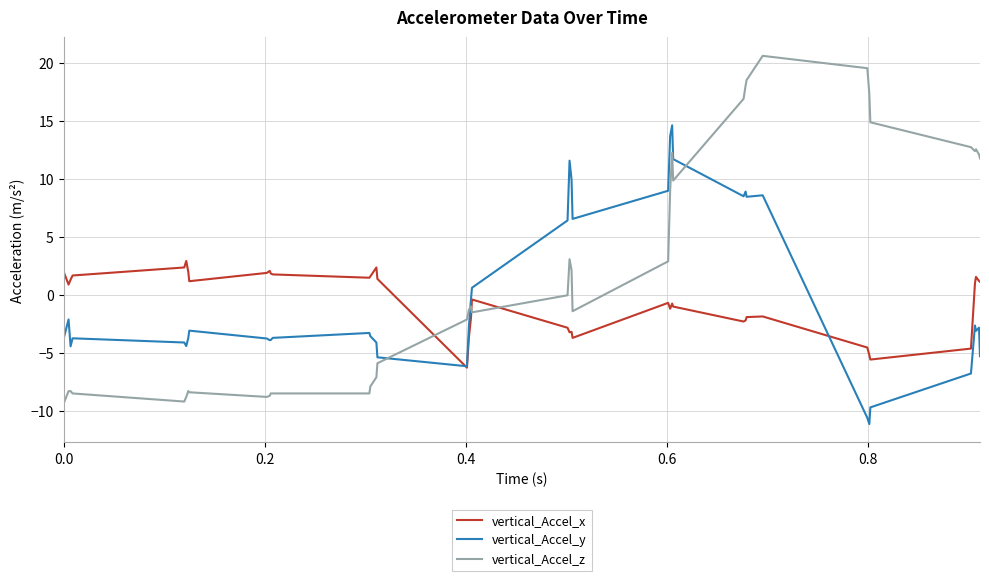

How many intersections are there between vertical_Accel_z and vertical_Accel_x?

3